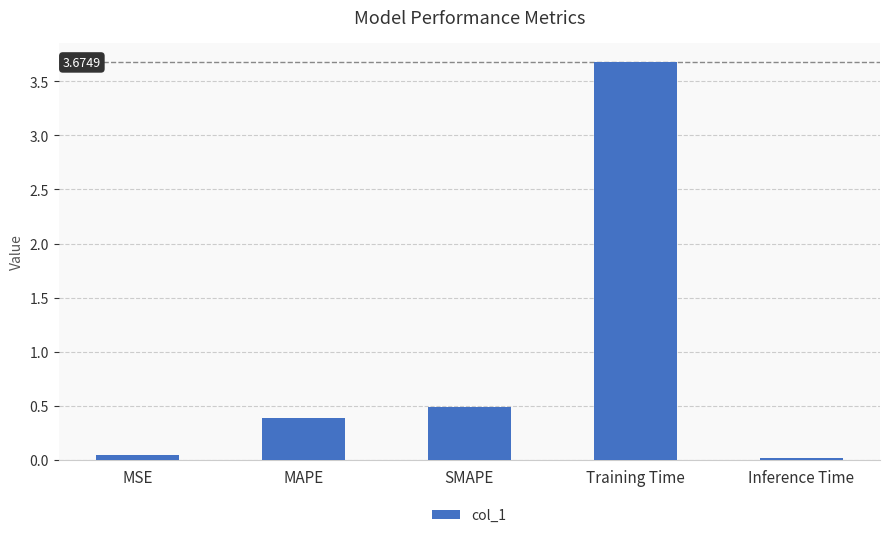

Read the value at MAPE.

0.4